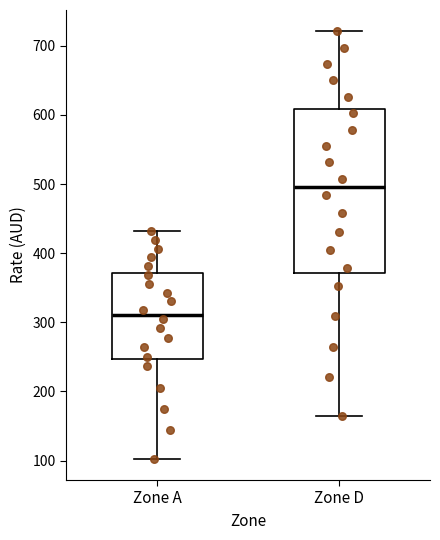

Which box is the tallest, from its lower edge to its upper edge?

Zone D